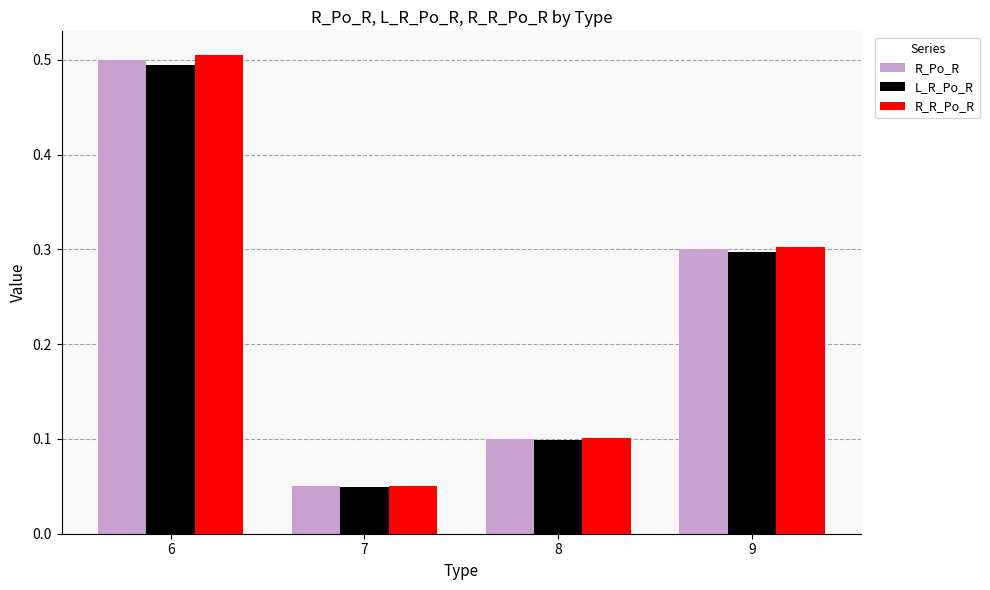

At which category does the chart reach its peak across all series?

6